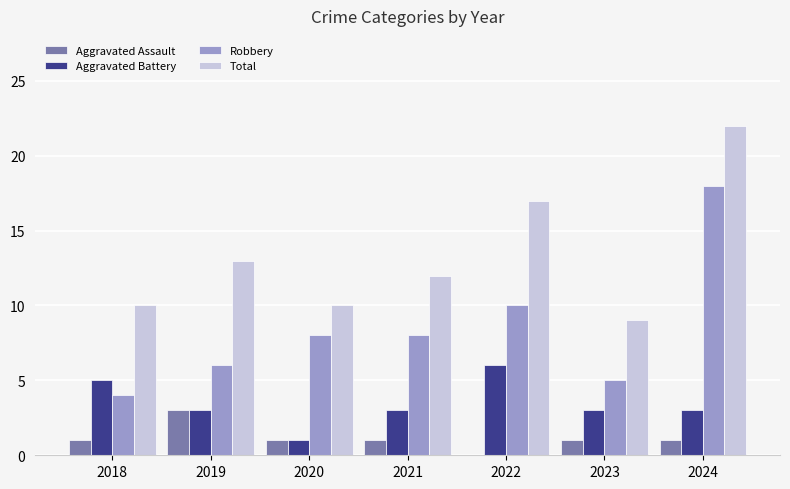

What is the sum of the Total values at 2022 and 2023?

26